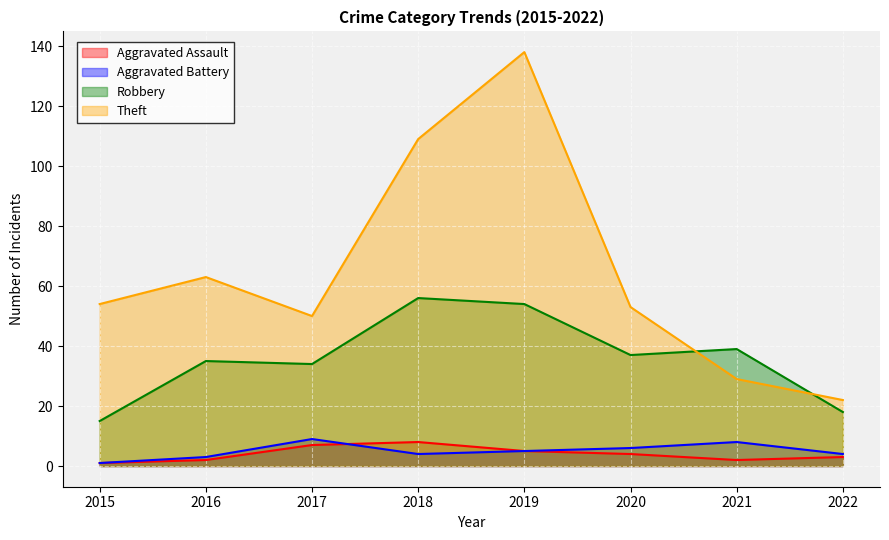

Count the Aggravated Assault values in the range 2 to 7.

6